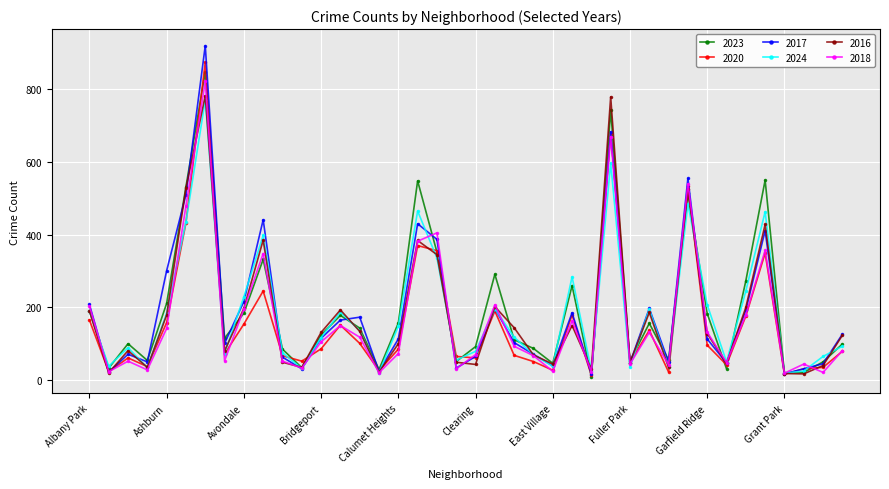

True or false: 2023 has more than 1 points higher than both neighbors.

True